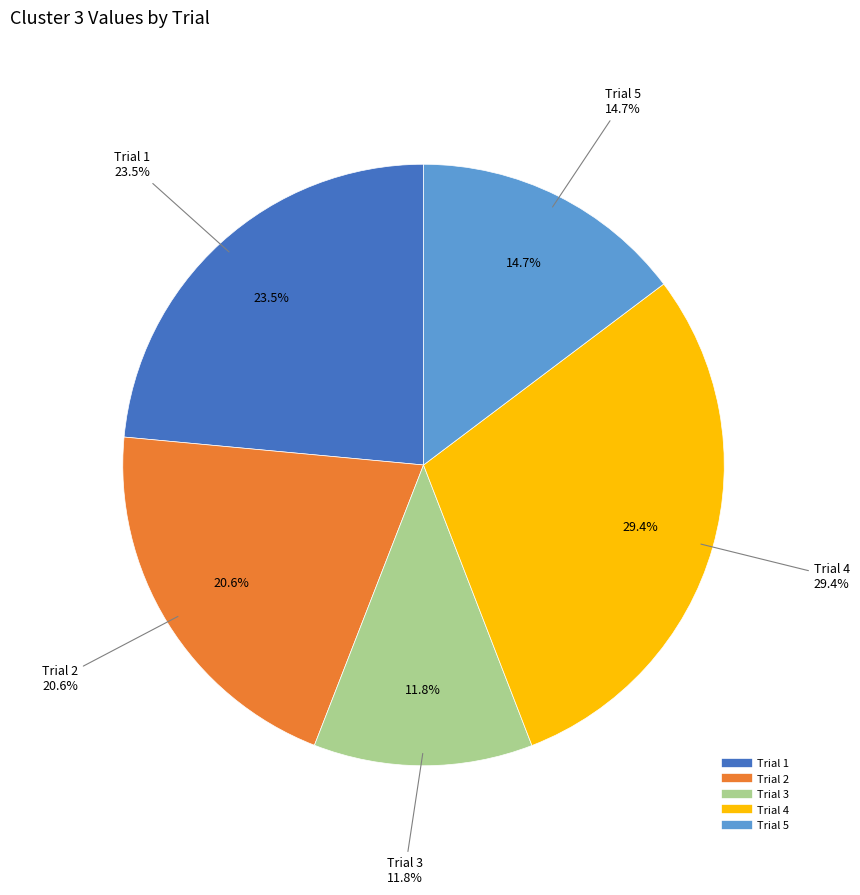

How many slices are in this pie chart?

5